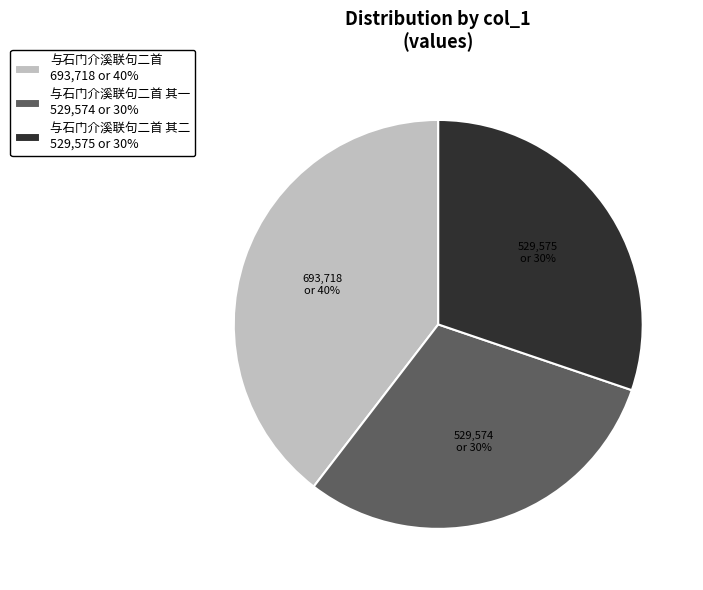

What is the ratio of the value at 与石门介溪联句二首 其一 529,574 or 30% to the value at 与石门介溪联句二首 其二 529,575 or 30%?

1.0